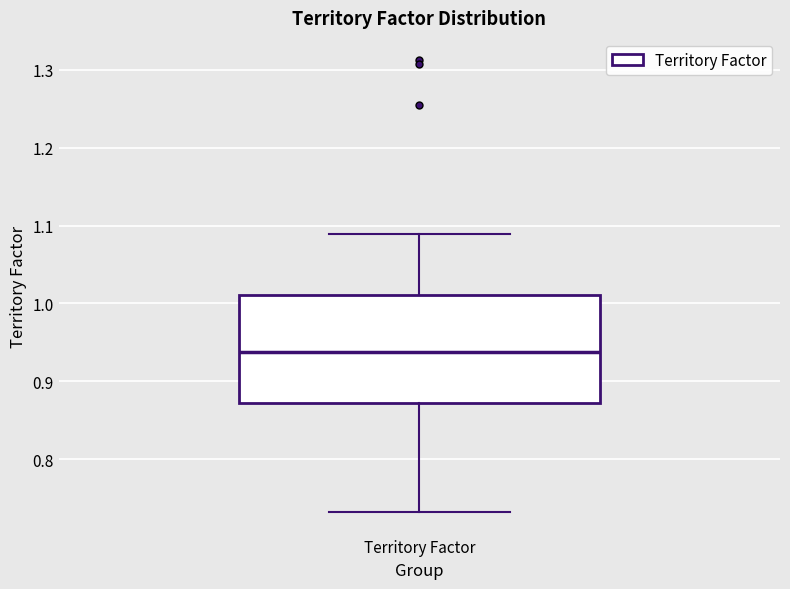

Transcribe this box plot: give where the median line is, the range the box spans, and where the two whiskers end, as read against the y-axis. The values are not printed on the chart, so give them approximately, as read against the axis.

median 0.94, box 0.87 to 1.01, whiskers 0.73 to 1.09